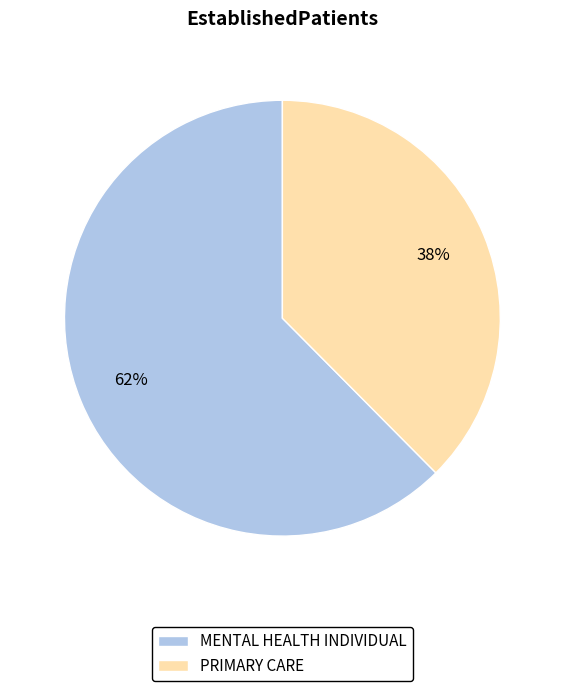

The MENTAL HEALTH INDIVIDUAL slice represents 56% of the pie. True or false?

False